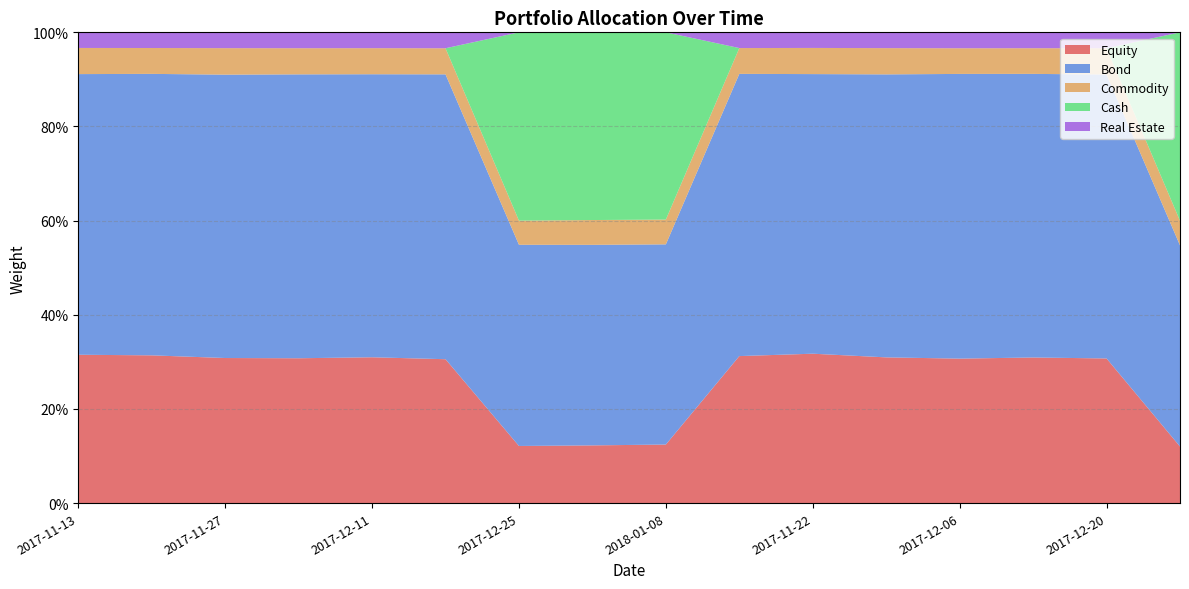

Reading left to right, what are all the values shown in this chart?

Equity: 2017-11-13=0.3	2017-11-20=0.3	2017-11-27=0.3	2017-12-04=0.3	2017-12-11=0.3	2017-12-18=0.3	2017-12-25=0.1	2018-01-02=0.1	2018-01-08=0.1	2017-11-15=0.3	2017-11-22=0.3	2017-11-29=0.3	2017-12-06=0.3	2017-12-13=0.3	2017-12-20=0.3	2017-12-27=0.1
Bond: 2017-11-13=0.6	2017-11-20=0.6	2017-11-27=0.6	2017-12-04=0.6	2017-12-11=0.6	2017-12-18=0.6	2017-12-25=0.4	2018-01-02=0.4	2018-01-08=0.4	2017-11-15=0.6	2017-11-22=0.6	2017-11-29=0.6	2017-12-06=0.6	2017-12-13=0.6	2017-12-20=0.6	2017-12-27=0.4
Commodity: 2017-11-13=0.1	2017-11-20=0.1	2017-11-27=0.1	2017-12-04=0.1	2017-12-11=0.1	2017-12-18=0.1	2017-12-25=0.1	2018-01-02=0.1	2018-01-08=0.1	2017-11-15=0.1	2017-11-22=0.1	2017-11-29=0.1	2017-12-06=0.1	2017-12-13=0.1	2017-12-20=0.1	2017-12-27=0.1
Cash: 2017-11-13=0.0	2017-11-20=0.0	2017-11-27=0.0	2017-12-04=0.0	2017-12-11=0.0	2017-12-18=0.0	2017-12-25=0.4	2018-01-02=0.4	2018-01-08=0.4	2017-11-15=0.0	2017-11-22=0.0	2017-11-29=0.0	2017-12-06=0.0	2017-12-13=0.0	2017-12-20=0.0	2017-12-27=0.4
Real Estate: 2017-11-13=0.0	2017-11-20=0.0	2017-11-27=0.0	2017-12-04=0.0	2017-12-11=0.0	2017-12-18=0.0	2017-12-25=0.0	2018-01-02=0.0	2018-01-08=0.0	2017-11-15=0.0	2017-11-22=0.0	2017-11-29=0.0	2017-12-06=0.0	2017-12-13=0.0	2017-12-20=0.0	2017-12-27=0.0